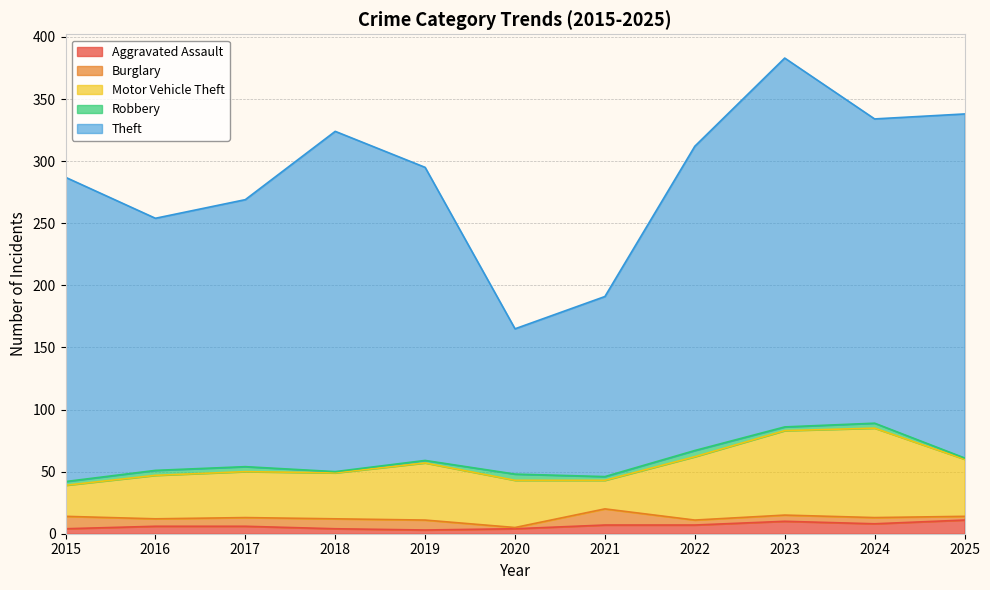

True or false: Robbery and Aggravated Assault intersect in this chart.

True